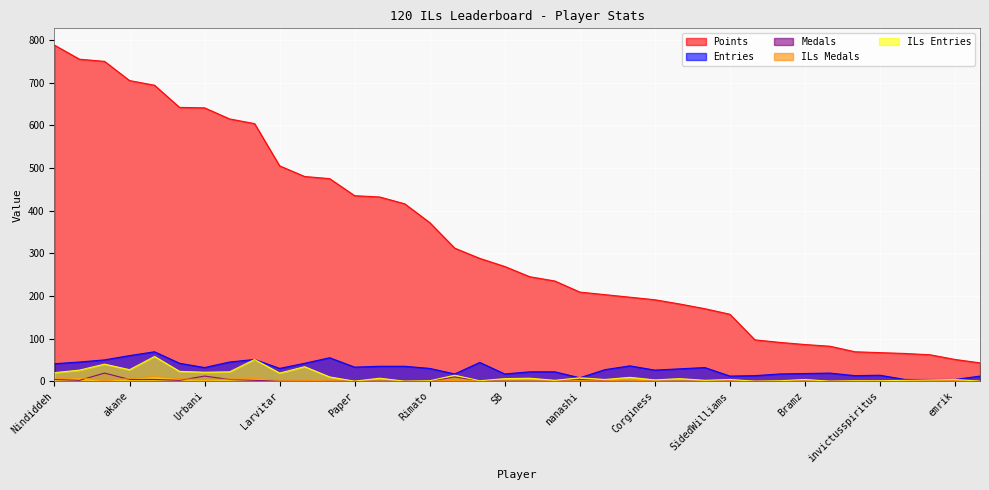

At which label is ILs_col3 closest to 5?

Anonymous 3